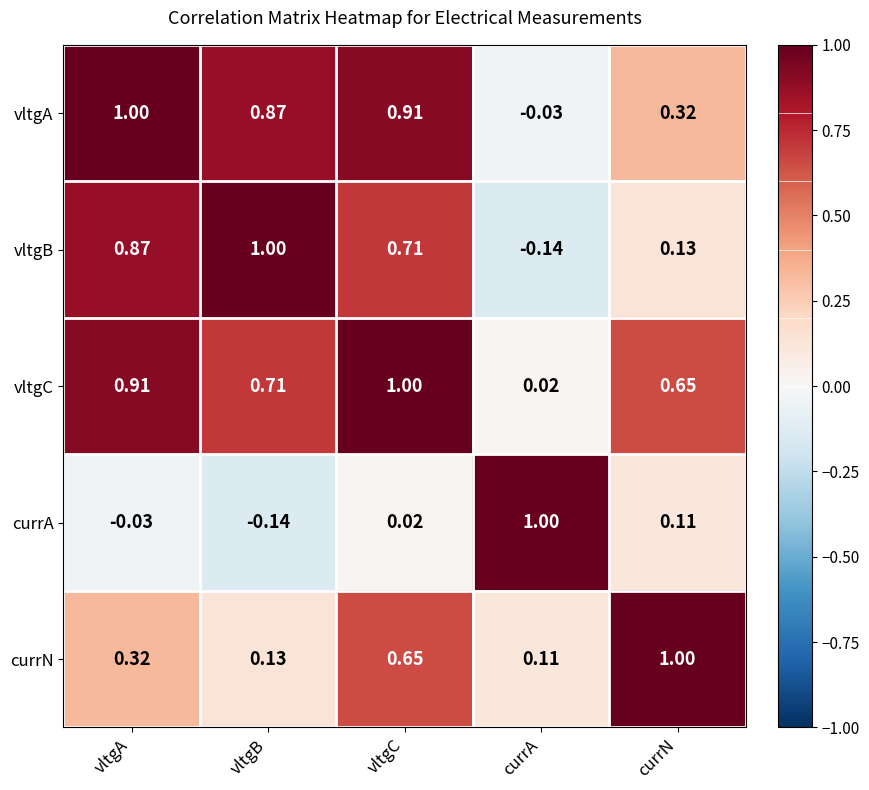

Rank the categories by currN value from lowest to highest.

currA, vltgB, vltgA, vltgC, currN